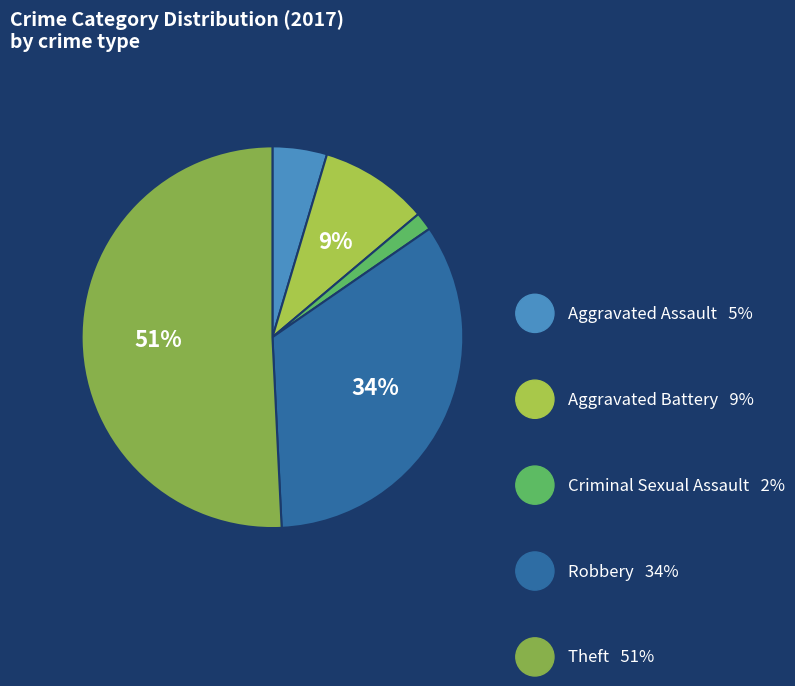

Does any single category account for the majority?

Yes